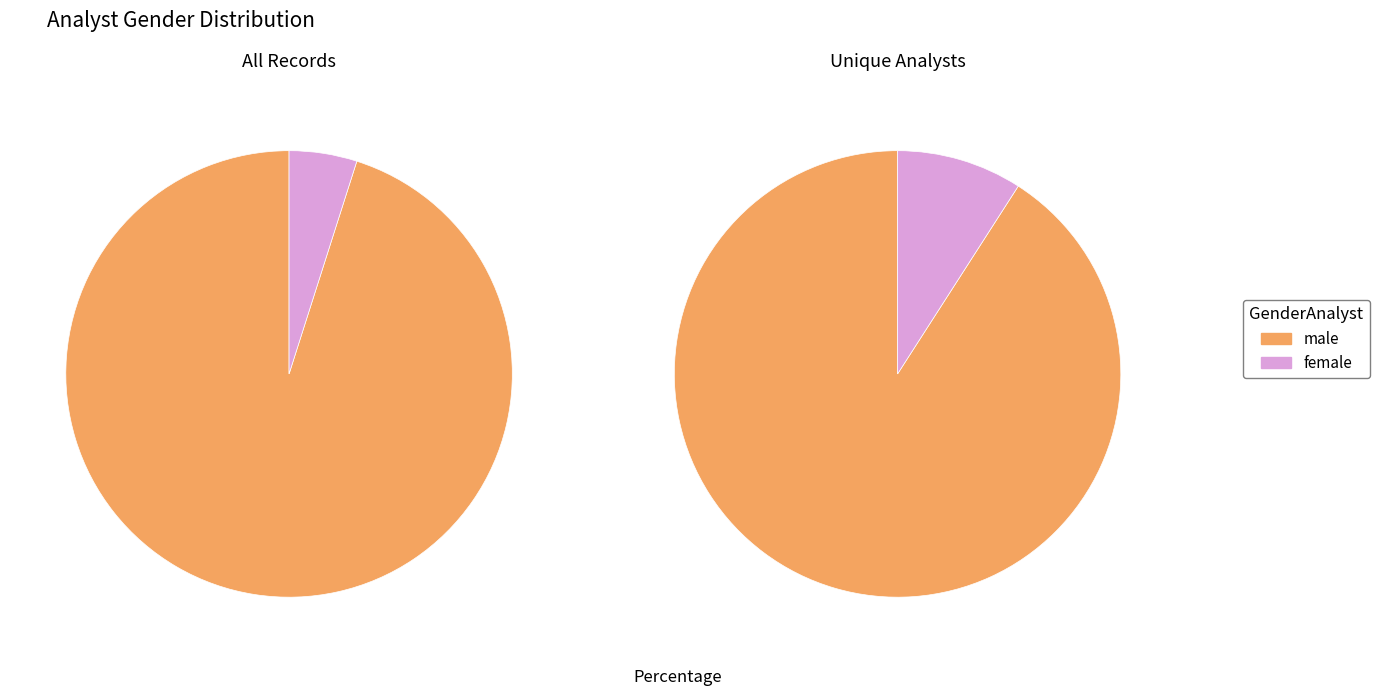

What percentage is the male slice, to the nearest percent?

95%